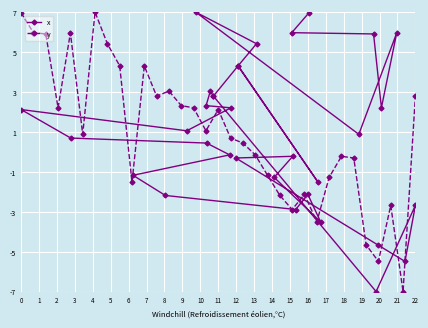

What is the average value of the y series?

0.9